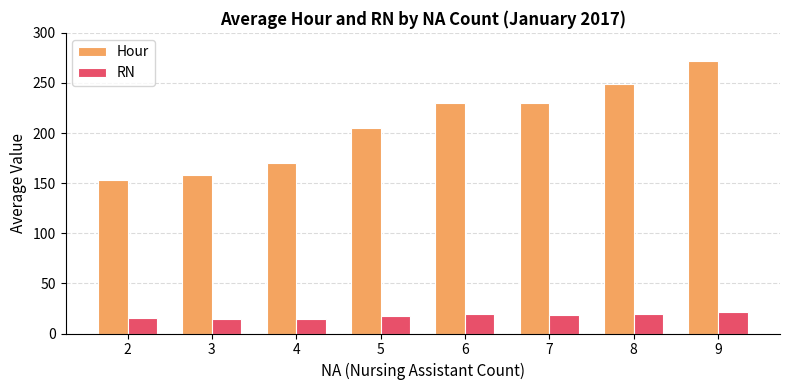

Rank the series by their average value, from highest to lowest.

Hour, RN